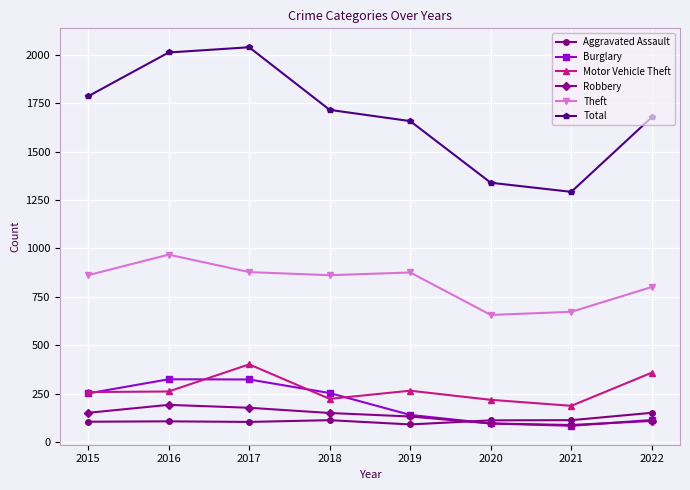

True or false: Burglary has more than 1 interior local peaks.

False